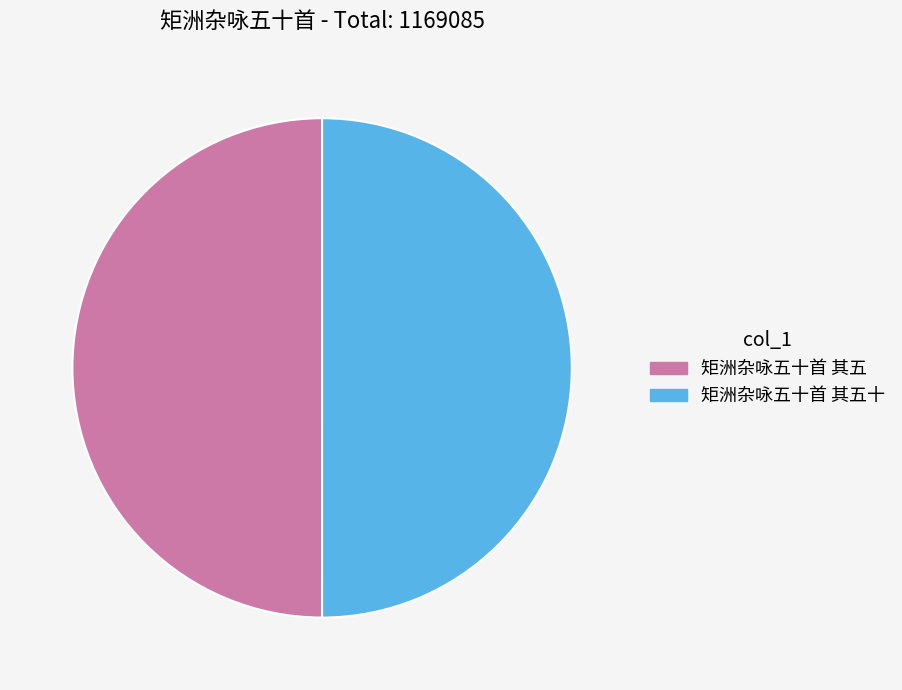

How many slices are in this pie chart?

2